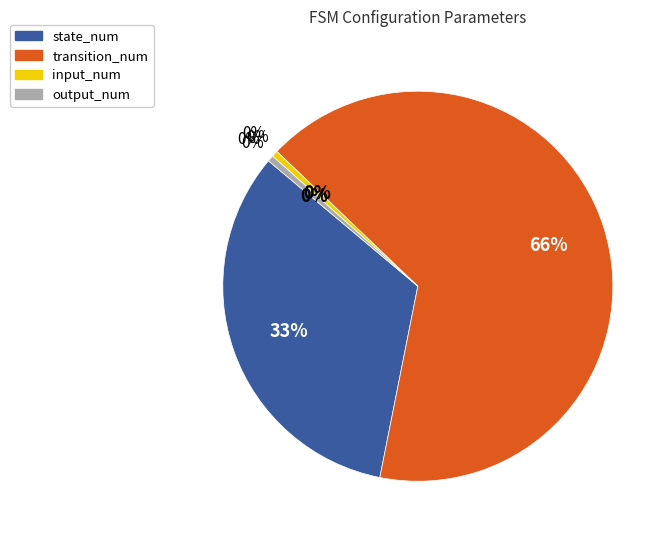

To the nearest percent, what percentage of the pie is transition_num?

66%